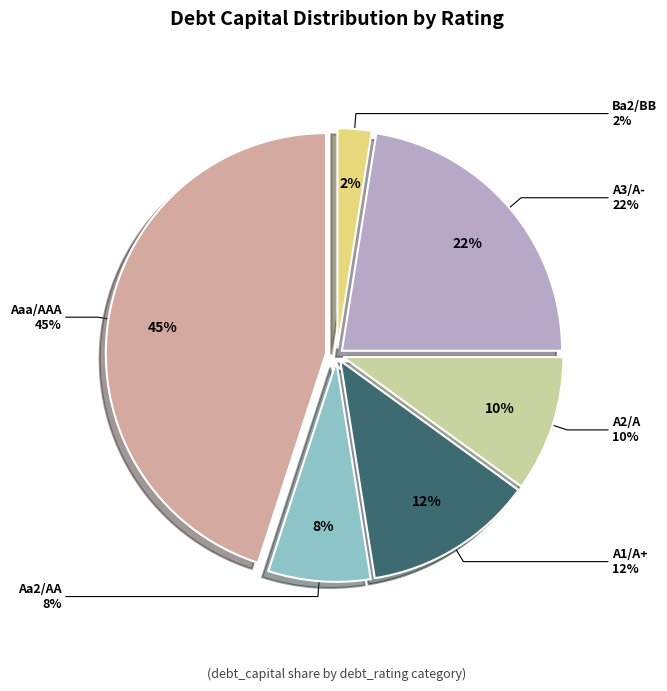

Count the number of slices in the pie.

6